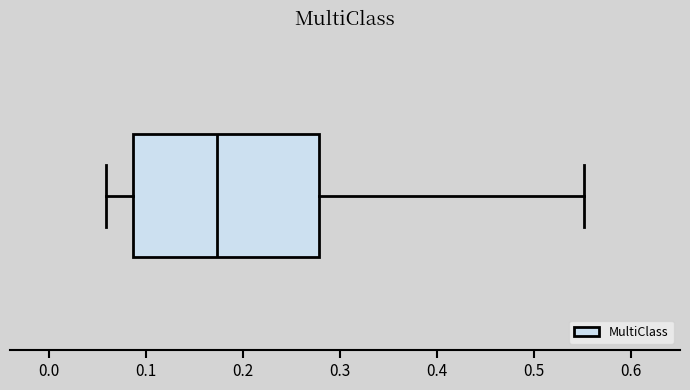

Transcribe this box plot: give where the median line is, the range the box spans, and where the two whiskers end, as read against the x-axis. The values are not printed on the chart, so give them approximately, as read against the axis.

median 0.17, box 0.09 to 0.28, whiskers 0.06 to 0.55